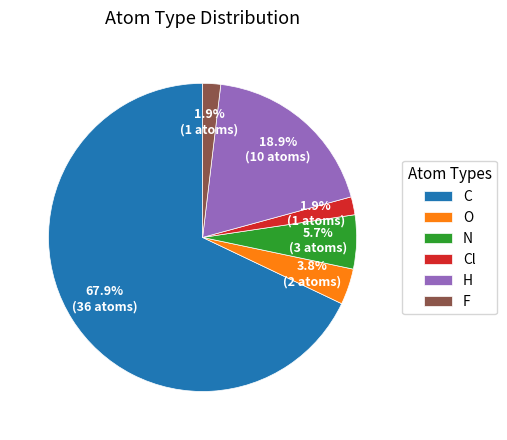

Which slice represents more than half of the pie?

C